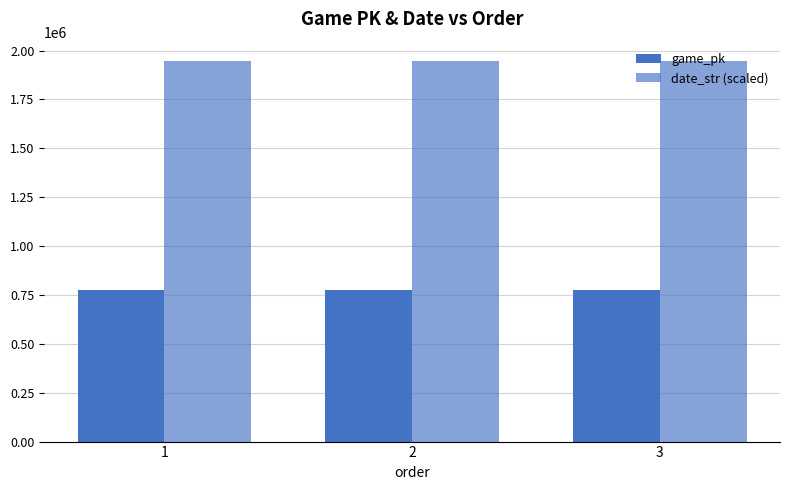

How many bars are there in total?

6